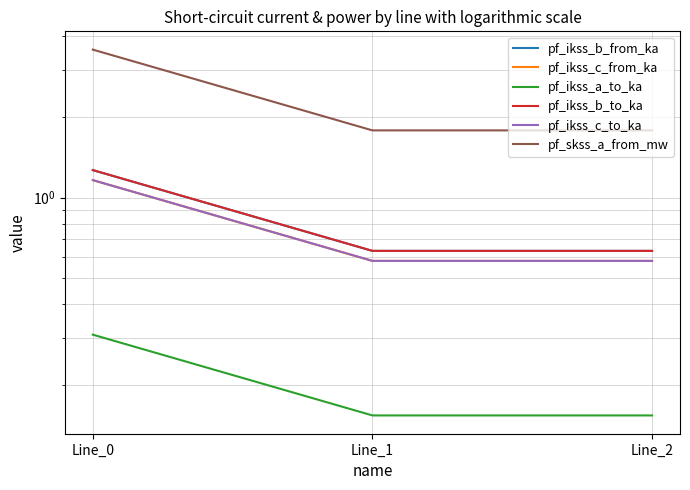

At which label is pf_ikss_b_to_ka closest to 0?

Line_2